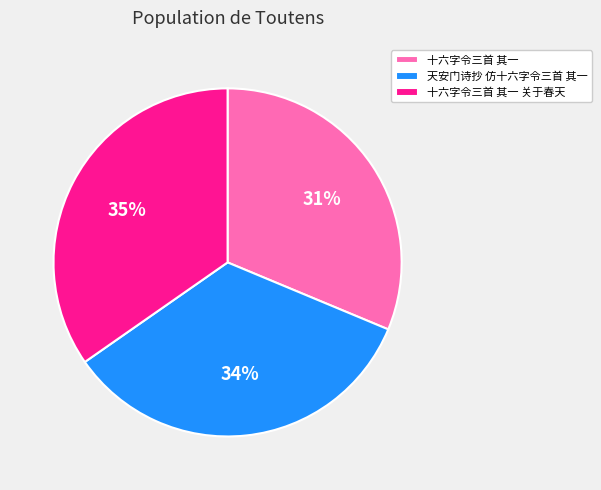

Rank the categories by value from lowest to highest.

十六字令三首 其一, 天安门诗抄 仿十六字令三首 其一, 十六字令三首 其一 关于春天